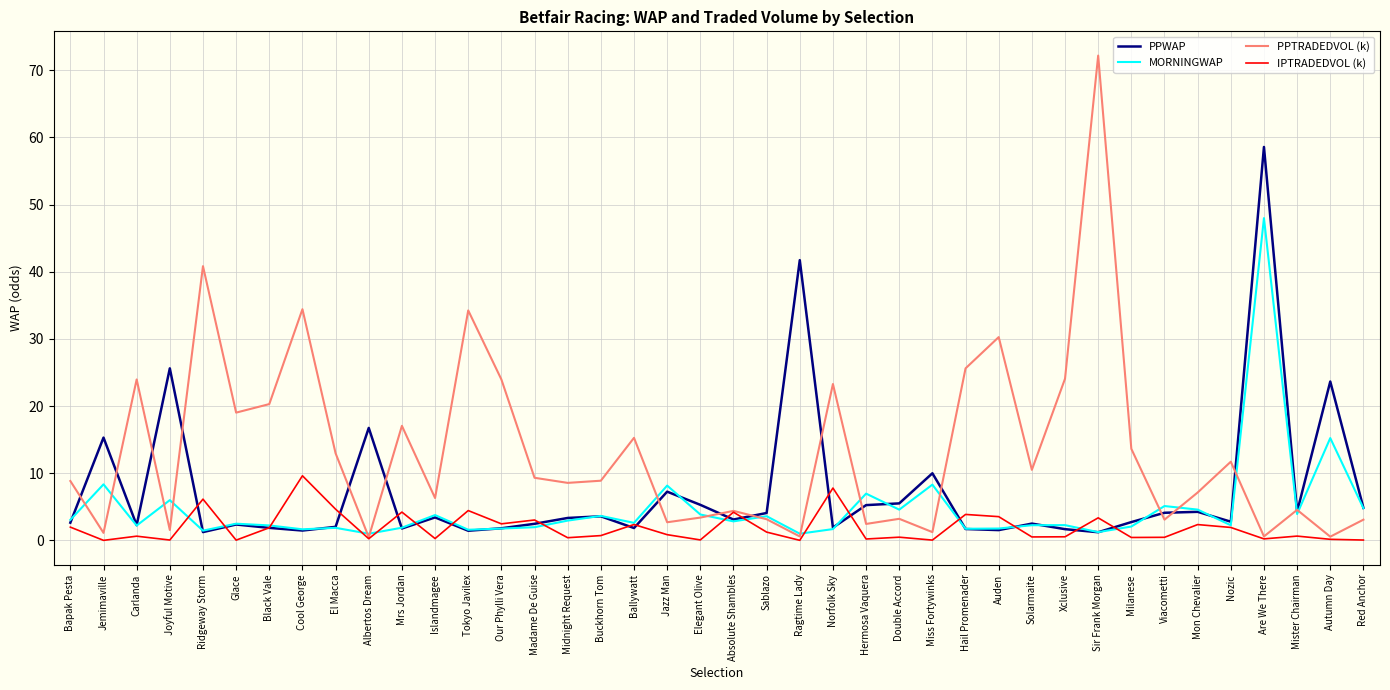

How many series are shown in this chart?

4